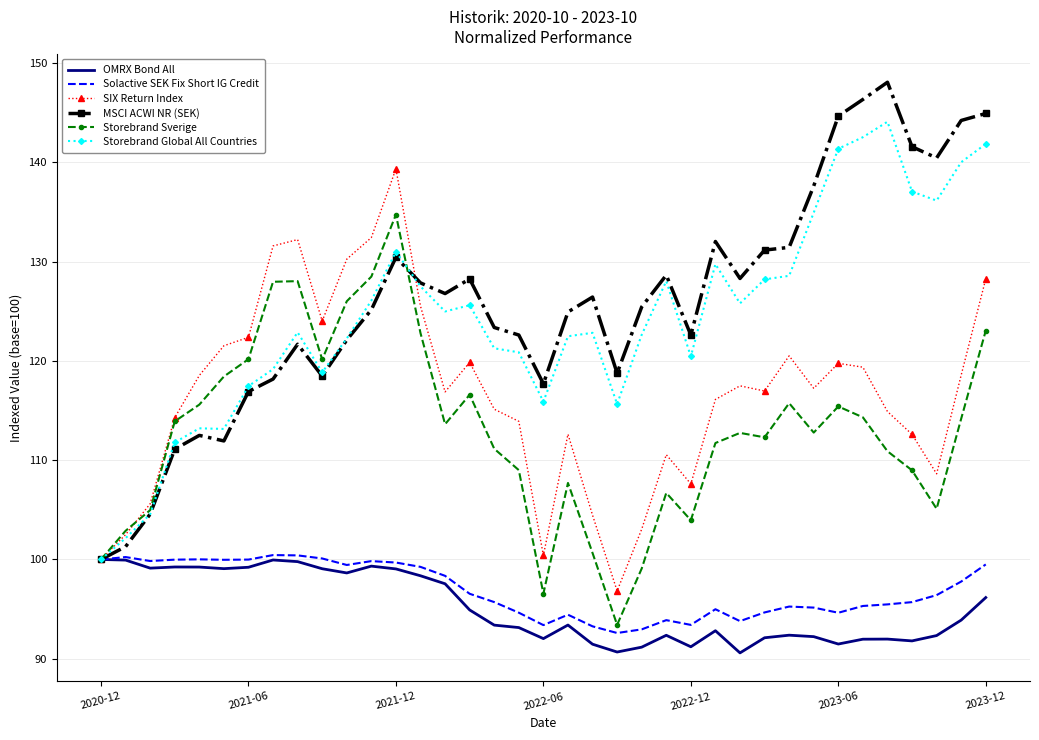

What is the maximum value for OMRX Bond All?

100.0